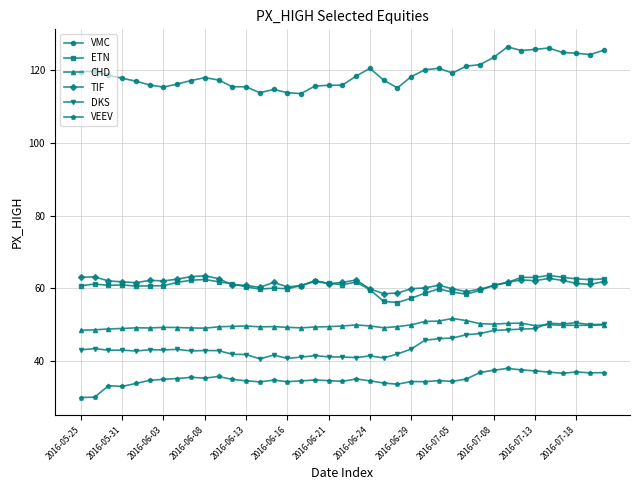

What is the value of the DKS point at the 25th from the left?

43.3